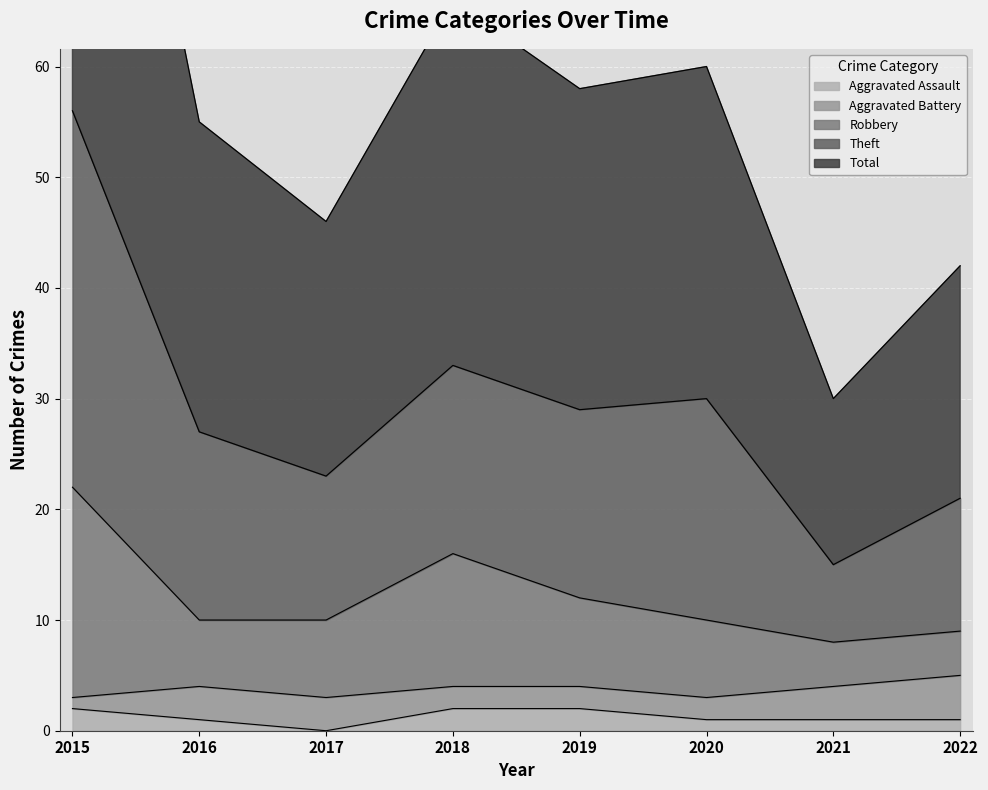

Is it true that Aggravated Assault equals 0 at 2017?

True